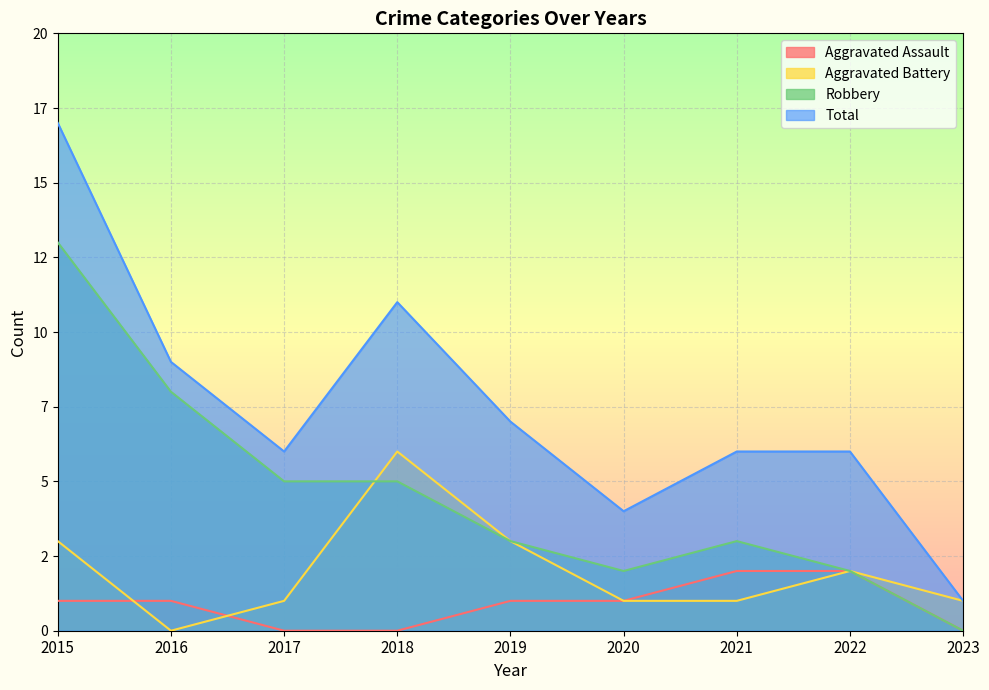

Reading right to left, transcribe all the data shown in this chart.

Aggravated Assault: 0	2	2	1	1	0	0	1	1
Aggravated Battery: 1	2	1	1	3	6	1	0	3
Robbery: 0	2	3	2	3	5	5	8	13
Total: 1	6	6	4	7	11	6	9	17